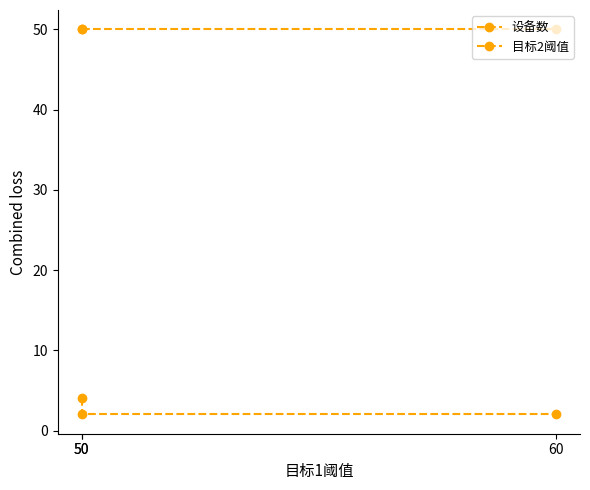

The 目标2阈值 series shows 72 at 50. True or false?

False